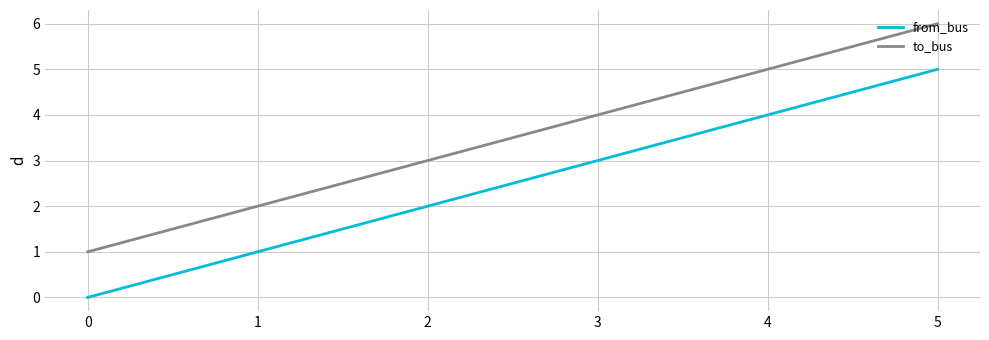

True or false: to_bus has a value of 6 at 5.

True